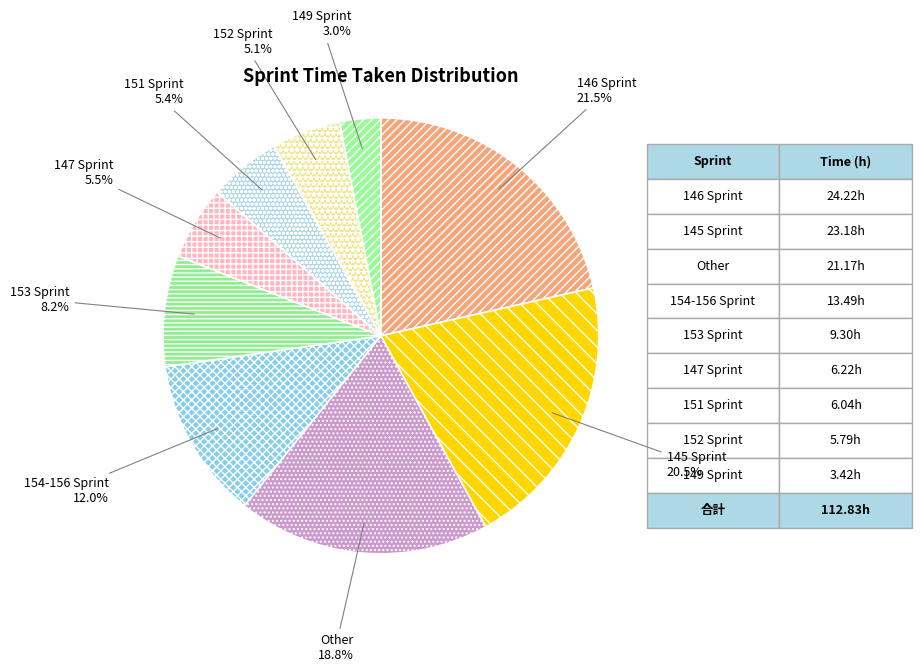

Is there any slice that represents more than half of the pie?

No